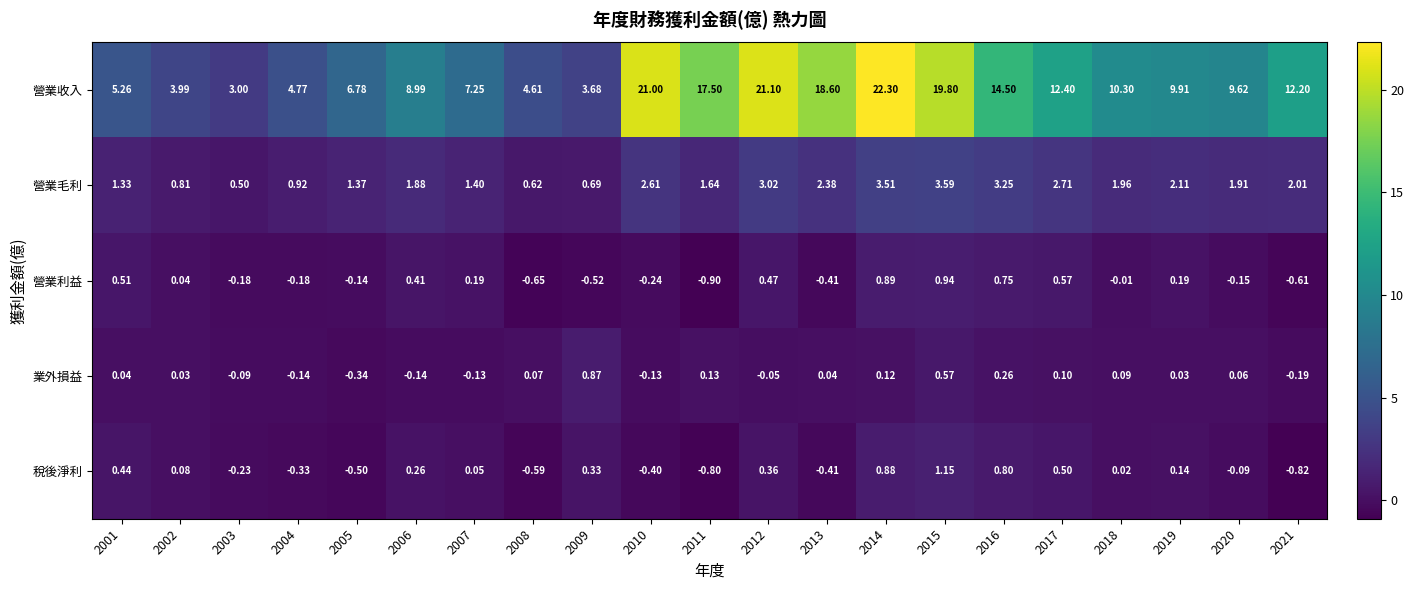

How many distinct data groups are displayed?

5